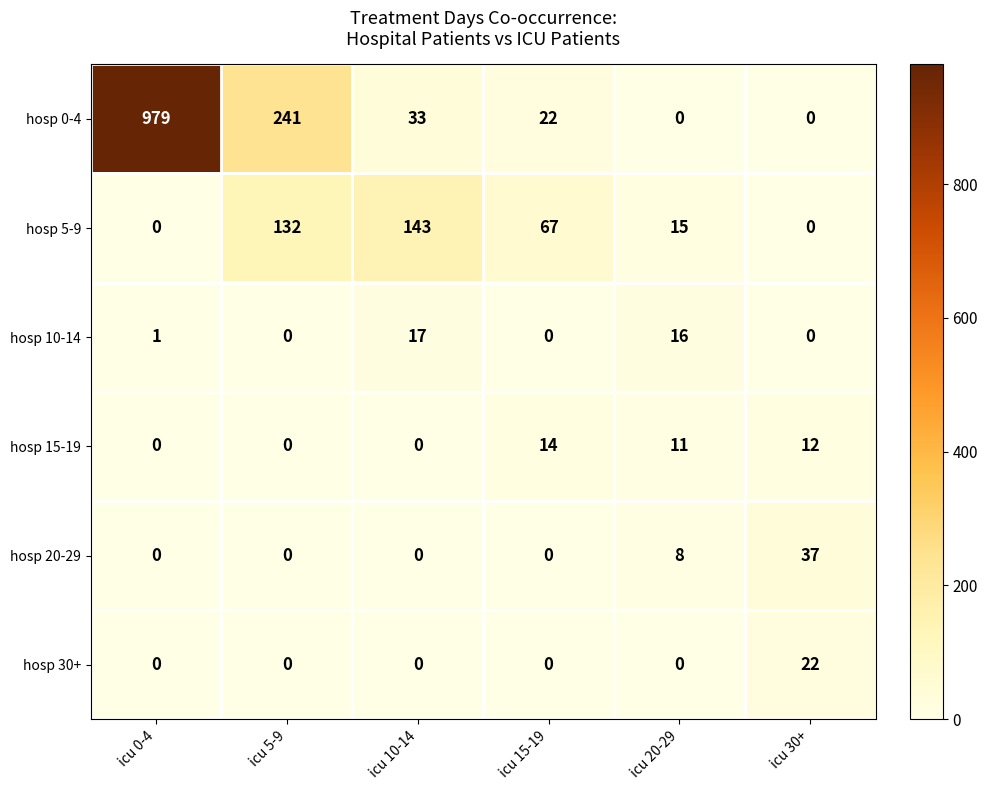

The hosp 30+ series shows 0 at icu 15-19. True or false?

True